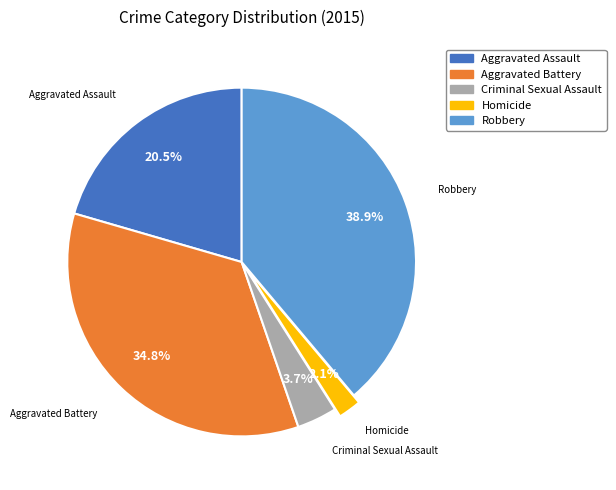

What percentage is the Homicide slice, to the nearest percent?

2%